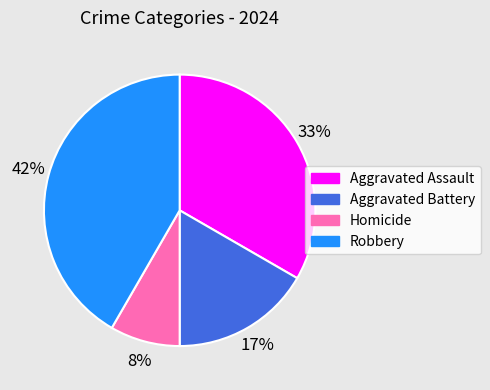

Rank the categories by value from lowest to highest.

Homicide, Aggravated Battery, Aggravated Assault, Robbery